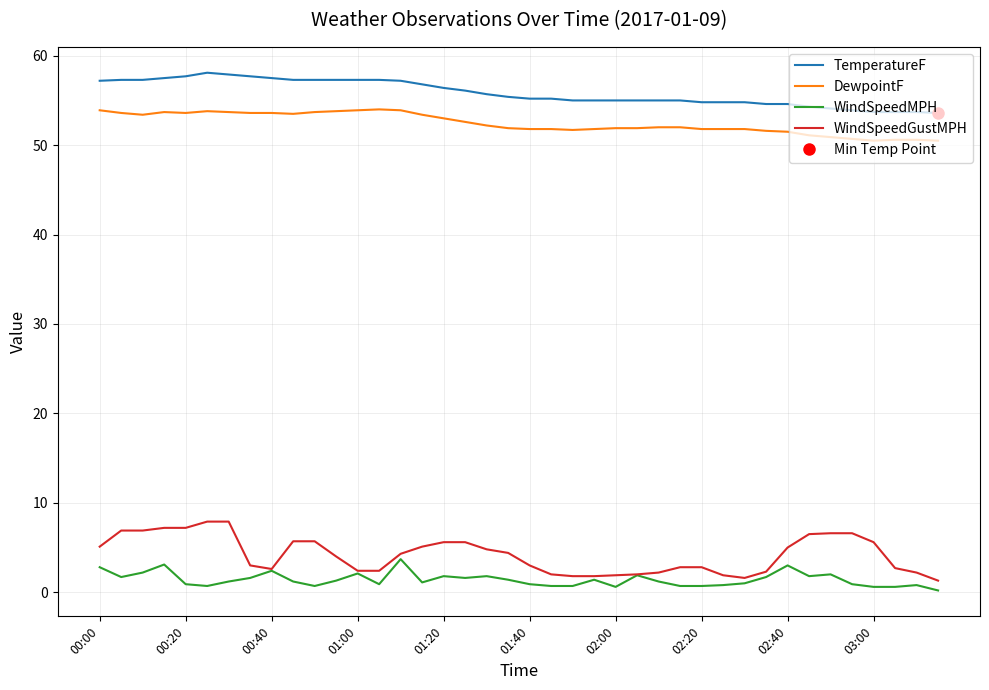

True or false: TemperatureF and WindSpeedGustMPH intersect in this chart.

False